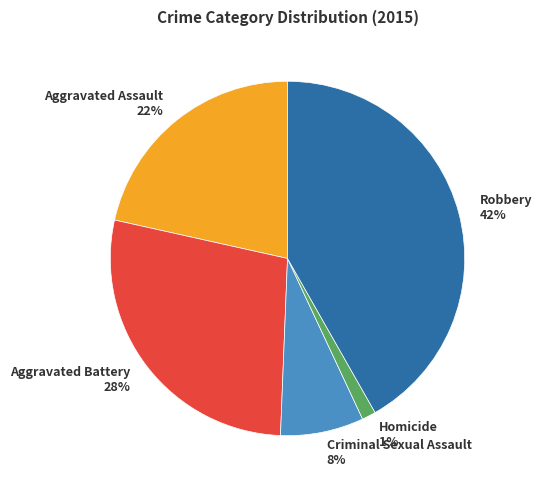

Which category has the biggest portion of the pie?

Robbery